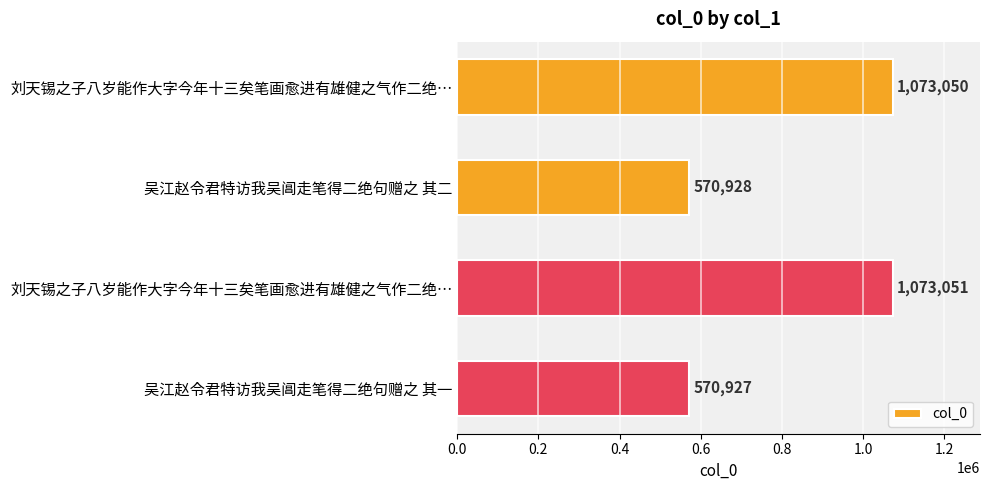

Are the bars grouped side by side (vs. stacked)?

No